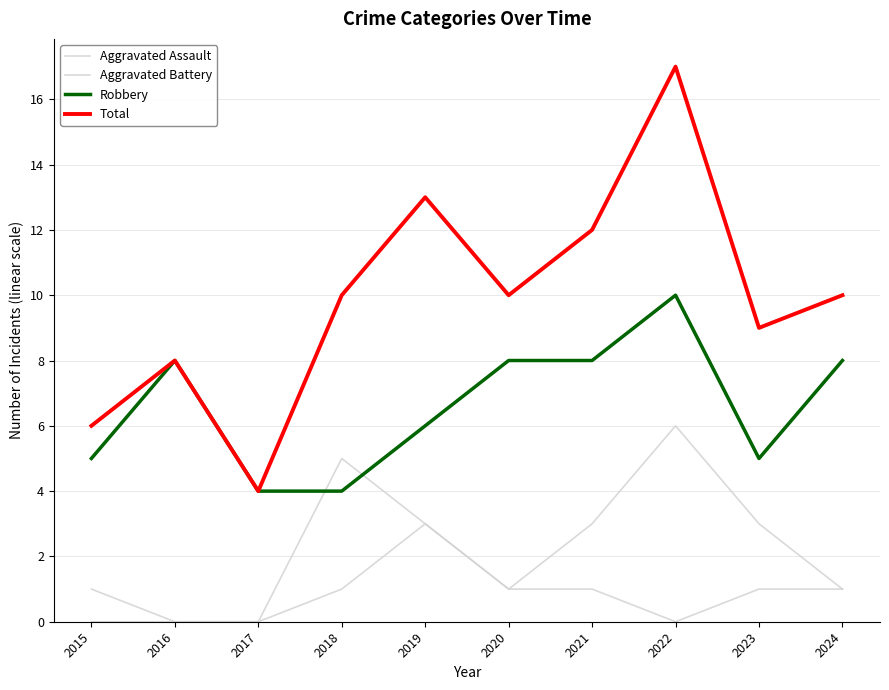

How many lines are shown in the chart?

4